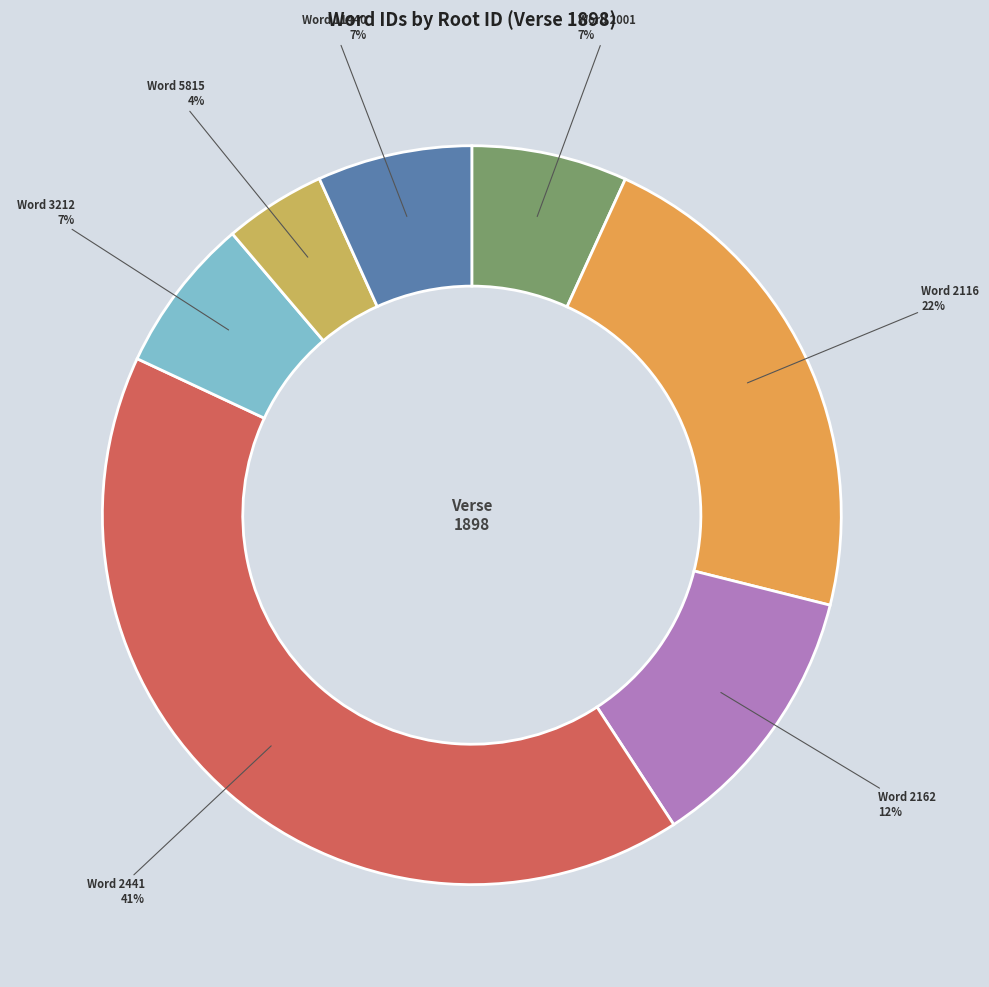

Does any single category account for the majority?

No